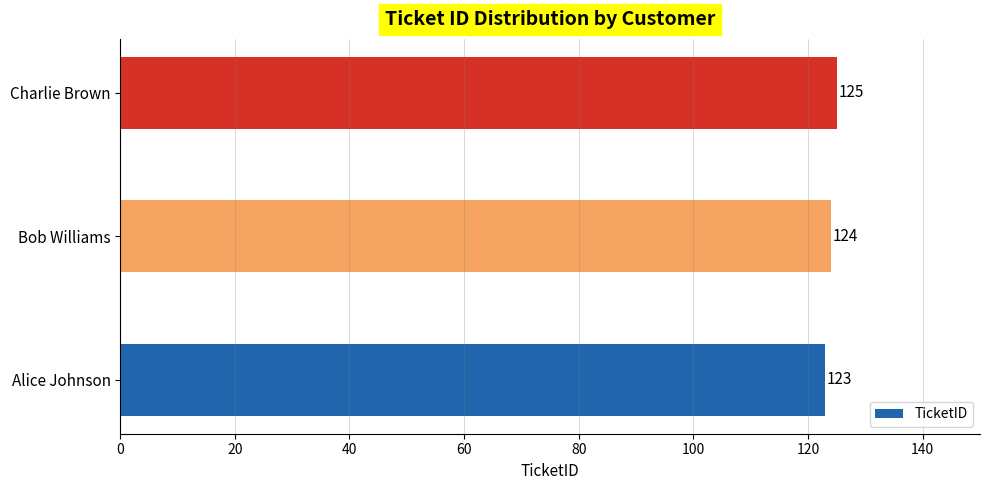

Read the value at Charlie Brown.

125